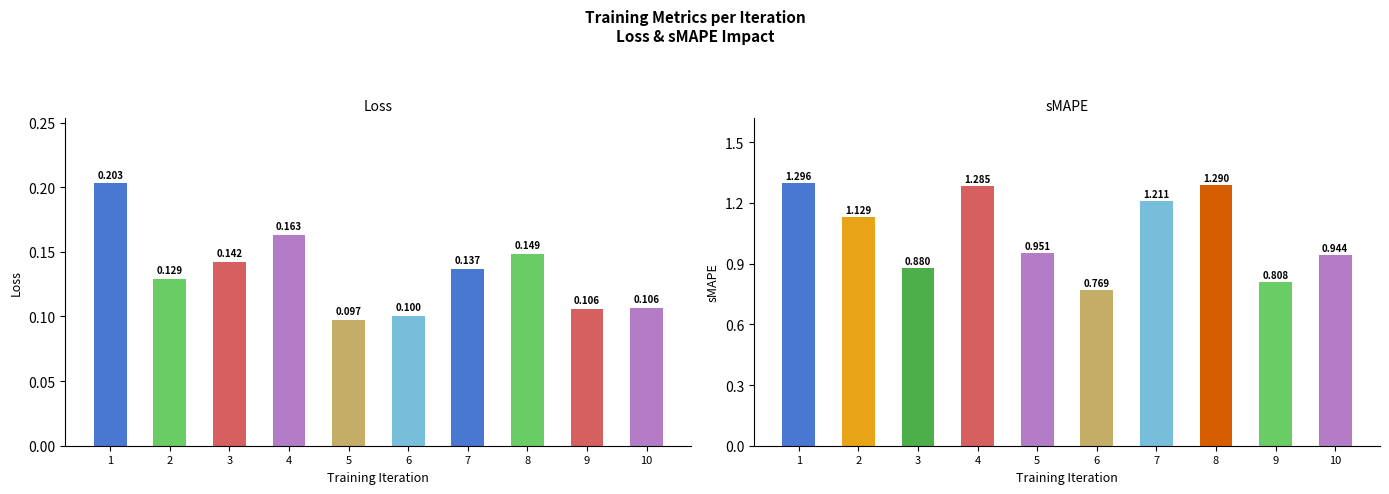

Which label corresponds to the smallest value in the chart?

5